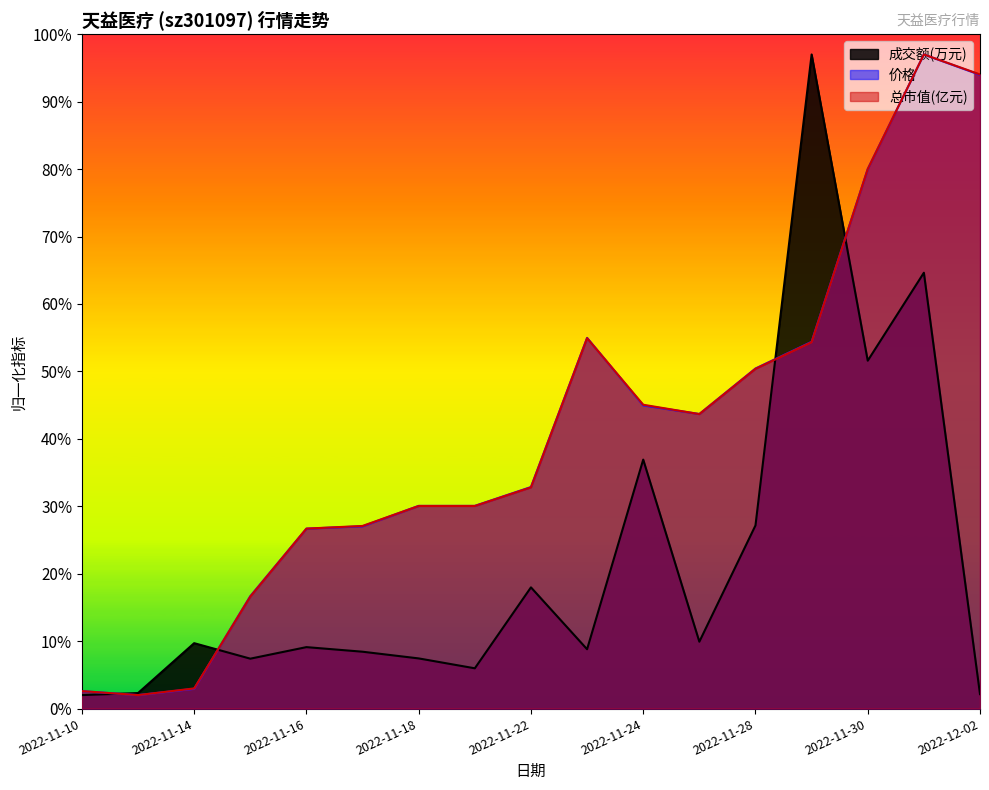

What is the label of the 1st point from the right?

2022-12-02